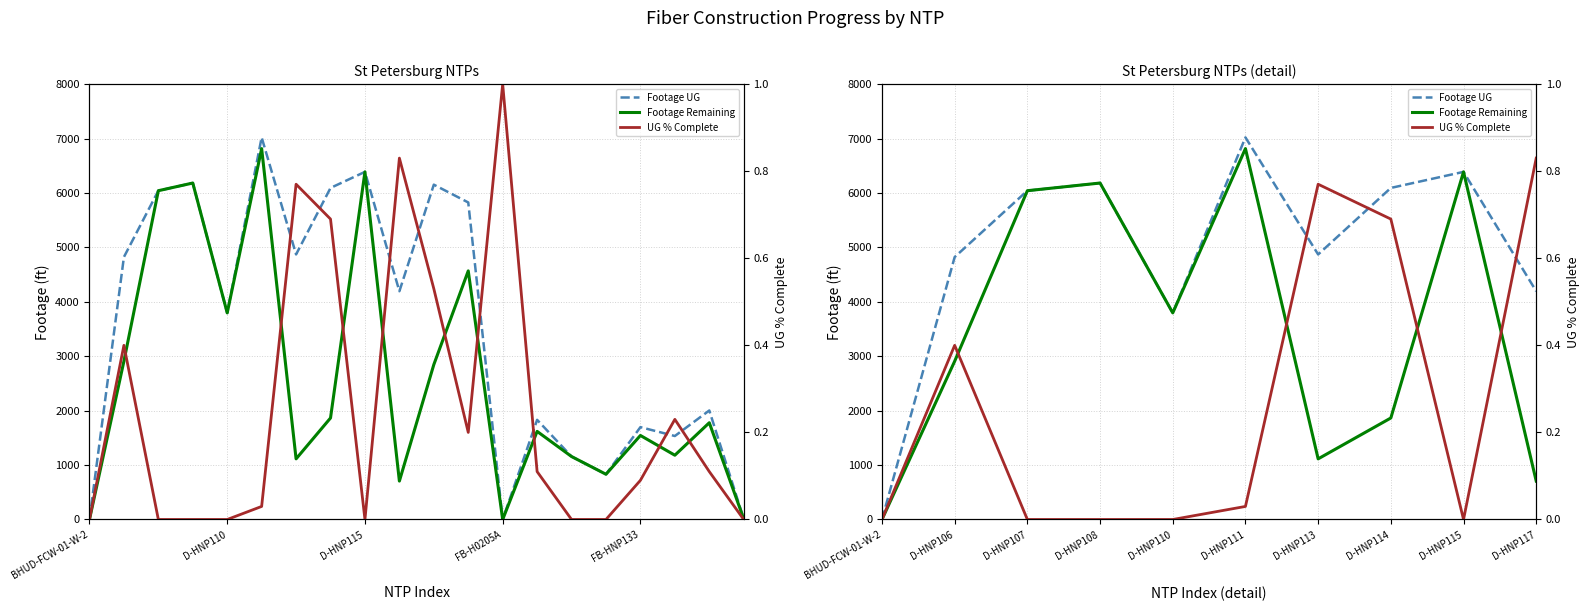

Which series has the largest range (max minus min)?

Footage UG